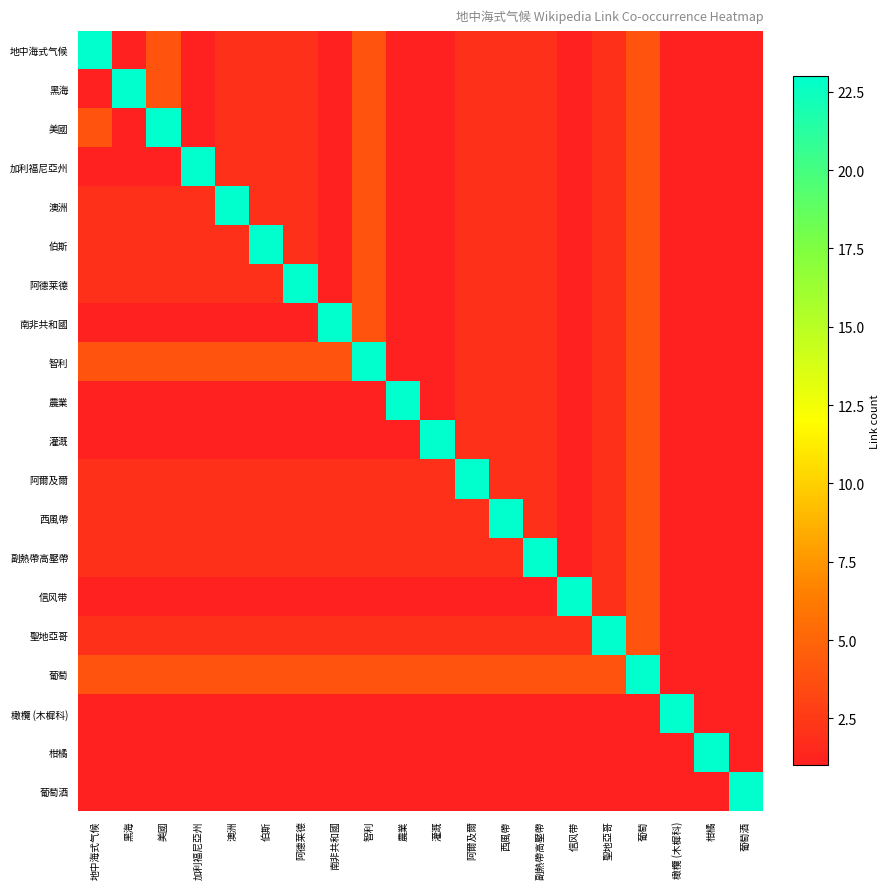

Reading left to right, list all the values displayed in this chart.

地中海式气候: 地中海式气候=23	黑海=1	美國=4	加利福尼亞州=1	澳洲=2	伯斯=2	阿德莱德=2	南非共和國=1	智利=4	農業=1	灌溉=1	阿爾及爾=2	西風帶=2	副熱帶高壓帶=2	信风带=1	聖地亞哥=2	葡萄=4	橄欖 (木樨科)=1	柑橘=1	葡萄酒=1
黑海: 地中海式气候=1	黑海=23	美國=4	加利福尼亞州=1	澳洲=2	伯斯=2	阿德莱德=2	南非共和國=1	智利=4	農業=1	灌溉=1	阿爾及爾=2	西風帶=2	副熱帶高壓帶=2	信风带=1	聖地亞哥=2	葡萄=4	橄欖 (木樨科)=1	柑橘=1	葡萄酒=1
美國: 地中海式气候=4	黑海=1	美國=23	加利福尼亞州=1	澳洲=2	伯斯=2	阿德莱德=2	南非共和國=1	智利=4	農業=1	灌溉=1	阿爾及爾=2	西風帶=2	副熱帶高壓帶=2	信风带=1	聖地亞哥=2	葡萄=4	橄欖 (木樨科)=1	柑橘=1	葡萄酒=1
加利福尼亞州: 地中海式气候=1	黑海=1	美國=1	加利福尼亞州=23	澳洲=2	伯斯=2	阿德莱德=2	南非共和國=1	智利=4	農業=1	灌溉=1	阿爾及爾=2	西風帶=2	副熱帶高壓帶=2	信风带=1	聖地亞哥=2	葡萄=4	橄欖 (木樨科)=1	柑橘=1	葡萄酒=1
澳洲: 地中海式气候=2	黑海=2	美國=2	加利福尼亞州=2	澳洲=23	伯斯=2	阿德莱德=2	南非共和國=1	智利=4	農業=1	灌溉=1	阿爾及爾=2	西風帶=2	副熱帶高壓帶=2	信风带=1	聖地亞哥=2	葡萄=4	橄欖 (木樨科)=1	柑橘=1	葡萄酒=1
伯斯: 地中海式气候=2	黑海=2	美國=2	加利福尼亞州=2	澳洲=2	伯斯=23	阿德莱德=2	南非共和國=1	智利=4	農業=1	灌溉=1	阿爾及爾=2	西風帶=2	副熱帶高壓帶=2	信风带=1	聖地亞哥=2	葡萄=4	橄欖 (木樨科)=1	柑橘=1	葡萄酒=1
阿德莱德: 地中海式气候=2	黑海=2	美國=2	加利福尼亞州=2	澳洲=2	伯斯=2	阿德莱德=23	南非共和國=1	智利=4	農業=1	灌溉=1	阿爾及爾=2	西風帶=2	副熱帶高壓帶=2	信风带=1	聖地亞哥=2	葡萄=4	橄欖 (木樨科)=1	柑橘=1	葡萄酒=1
南非共和國: 地中海式气候=1	黑海=1	美國=1	加利福尼亞州=1	澳洲=1	伯斯=1	阿德莱德=1	南非共和國=23	智利=4	農業=1	灌溉=1	阿爾及爾=2	西風帶=2	副熱帶高壓帶=2	信风带=1	聖地亞哥=2	葡萄=4	橄欖 (木樨科)=1	柑橘=1	葡萄酒=1
智利: 地中海式气候=4	黑海=4	美國=4	加利福尼亞州=4	澳洲=4	伯斯=4	阿德莱德=4	南非共和國=4	智利=23	農業=1	灌溉=1	阿爾及爾=2	西風帶=2	副熱帶高壓帶=2	信风带=1	聖地亞哥=2	葡萄=4	橄欖 (木樨科)=1	柑橘=1	葡萄酒=1
農業: 地中海式气候=1	黑海=1	美國=1	加利福尼亞州=1	澳洲=1	伯斯=1	阿德莱德=1	南非共和國=1	智利=1	農業=23	灌溉=1	阿爾及爾=2	西風帶=2	副熱帶高壓帶=2	信风带=1	聖地亞哥=2	葡萄=4	橄欖 (木樨科)=1	柑橘=1	葡萄酒=1
灌溉: 地中海式气候=1	黑海=1	美國=1	加利福尼亞州=1	澳洲=1	伯斯=1	阿德莱德=1	南非共和國=1	智利=1	農業=1	灌溉=23	阿爾及爾=2	西風帶=2	副熱帶高壓帶=2	信风带=1	聖地亞哥=2	葡萄=4	橄欖 (木樨科)=1	柑橘=1	葡萄酒=1
阿爾及爾: 地中海式气候=2	黑海=2	美國=2	加利福尼亞州=2	澳洲=2	伯斯=2	阿德莱德=2	南非共和國=2	智利=2	農業=2	灌溉=2	阿爾及爾=23	西風帶=2	副熱帶高壓帶=2	信风带=1	聖地亞哥=2	葡萄=4	橄欖 (木樨科)=1	柑橘=1	葡萄酒=1
西風帶: 地中海式气候=2	黑海=2	美國=2	加利福尼亞州=2	澳洲=2	伯斯=2	阿德莱德=2	南非共和國=2	智利=2	農業=2	灌溉=2	阿爾及爾=2	西風帶=23	副熱帶高壓帶=2	信风带=1	聖地亞哥=2	葡萄=4	橄欖 (木樨科)=1	柑橘=1	葡萄酒=1
副熱帶高壓帶: 地中海式气候=2	黑海=2	美國=2	加利福尼亞州=2	澳洲=2	伯斯=2	阿德莱德=2	南非共和國=2	智利=2	農業=2	灌溉=2	阿爾及爾=2	西風帶=2	副熱帶高壓帶=23	信风带=1	聖地亞哥=2	葡萄=4	橄欖 (木樨科)=1	柑橘=1	葡萄酒=1
信风带: 地中海式气候=1	黑海=1	美國=1	加利福尼亞州=1	澳洲=1	伯斯=1	阿德莱德=1	南非共和國=1	智利=1	農業=1	灌溉=1	阿爾及爾=1	西風帶=1	副熱帶高壓帶=1	信风带=23	聖地亞哥=2	葡萄=4	橄欖 (木樨科)=1	柑橘=1	葡萄酒=1
聖地亞哥: 地中海式气候=2	黑海=2	美國=2	加利福尼亞州=2	澳洲=2	伯斯=2	阿德莱德=2	南非共和國=2	智利=2	農業=2	灌溉=2	阿爾及爾=2	西風帶=2	副熱帶高壓帶=2	信风带=2	聖地亞哥=23	葡萄=4	橄欖 (木樨科)=1	柑橘=1	葡萄酒=1
葡萄: 地中海式气候=4	黑海=4	美國=4	加利福尼亞州=4	澳洲=4	伯斯=4	阿德莱德=4	南非共和國=4	智利=4	農業=4	灌溉=4	阿爾及爾=4	西風帶=4	副熱帶高壓帶=4	信风带=4	聖地亞哥=4	葡萄=23	橄欖 (木樨科)=1	柑橘=1	葡萄酒=1
橄欖 (木樨科): 地中海式气候=1	黑海=1	美國=1	加利福尼亞州=1	澳洲=1	伯斯=1	阿德莱德=1	南非共和國=1	智利=1	農業=1	灌溉=1	阿爾及爾=1	西風帶=1	副熱帶高壓帶=1	信风带=1	聖地亞哥=1	葡萄=1	橄欖 (木樨科)=23	柑橘=1	葡萄酒=1
柑橘: 地中海式气候=1	黑海=1	美國=1	加利福尼亞州=1	澳洲=1	伯斯=1	阿德莱德=1	南非共和國=1	智利=1	農業=1	灌溉=1	阿爾及爾=1	西風帶=1	副熱帶高壓帶=1	信风带=1	聖地亞哥=1	葡萄=1	橄欖 (木樨科)=1	柑橘=23	葡萄酒=1
葡萄酒: 地中海式气候=1	黑海=1	美國=1	加利福尼亞州=1	澳洲=1	伯斯=1	阿德莱德=1	南非共和國=1	智利=1	農業=1	灌溉=1	阿爾及爾=1	西風帶=1	副熱帶高壓帶=1	信风带=1	聖地亞哥=1	葡萄=1	橄欖 (木樨科)=1	柑橘=1	葡萄酒=23